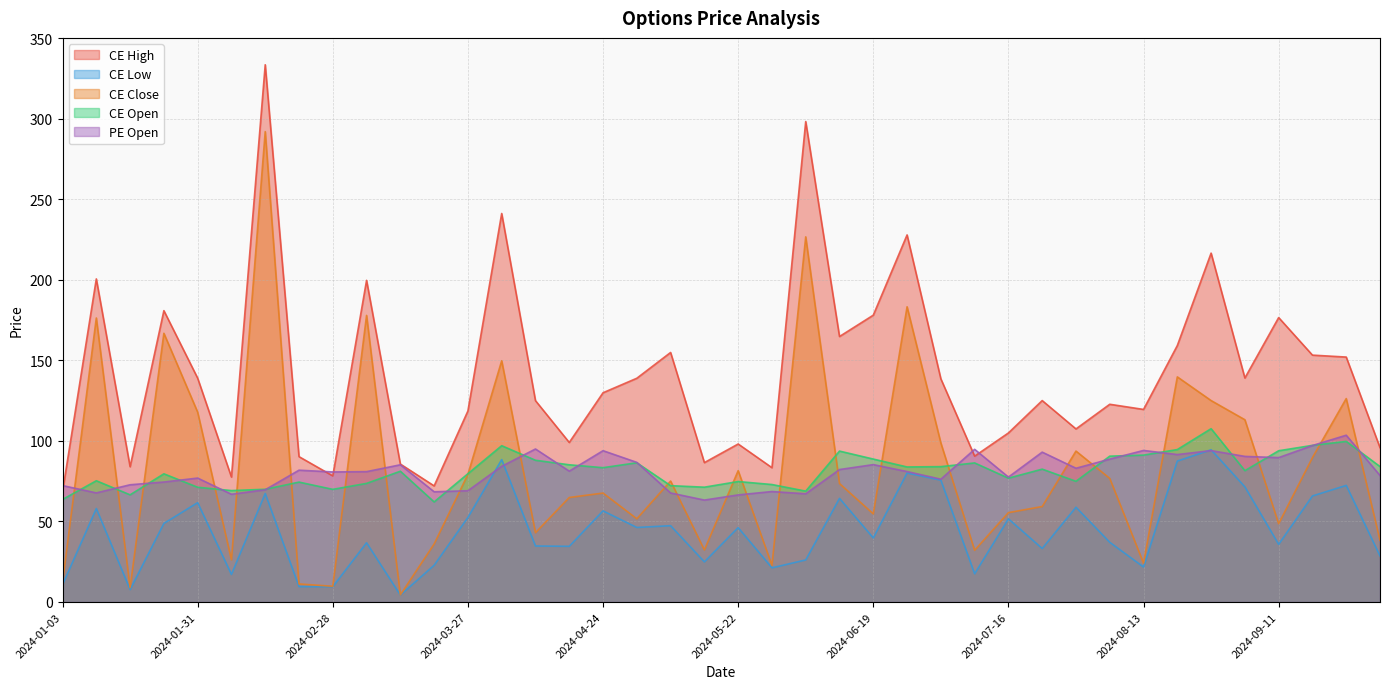

Does the chart display data point markers on the line(s)?

No